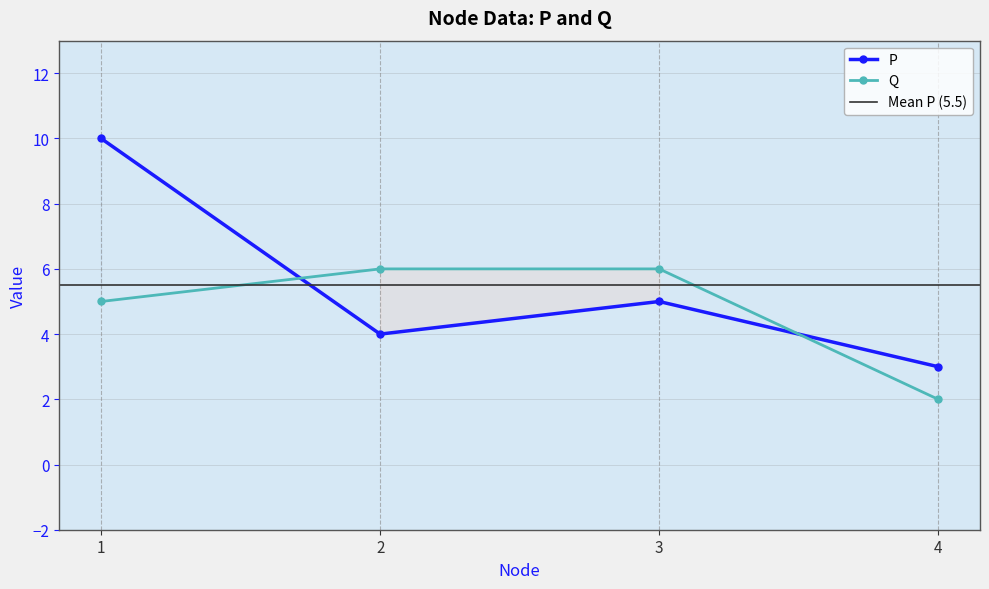

Which has a higher value, 2 or 4?

2